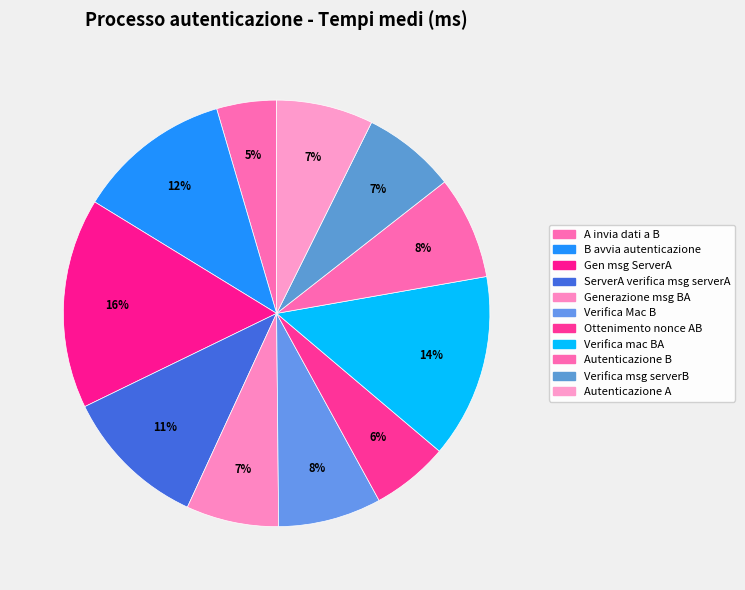

True or false: Verifica Mac B accounts for 19% of the total.

False